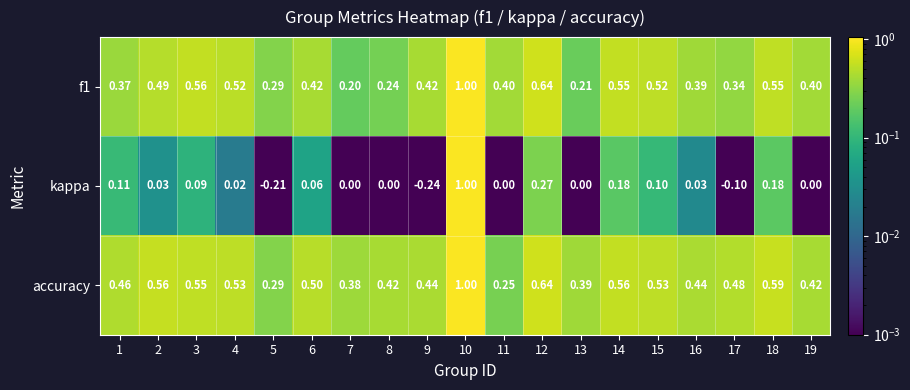

Which series has the largest total across all categories?

accuracy